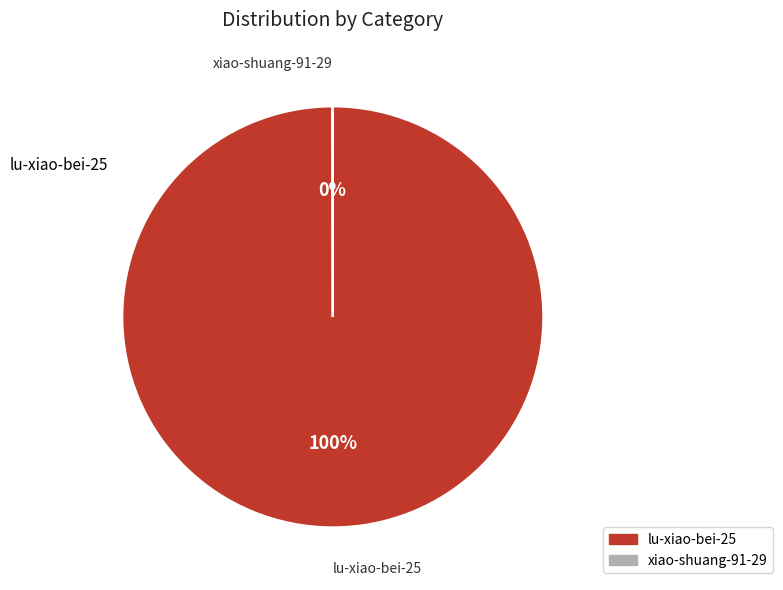

The lu-xiao-bei-25 slice represents 100% of the pie. True or false?

True